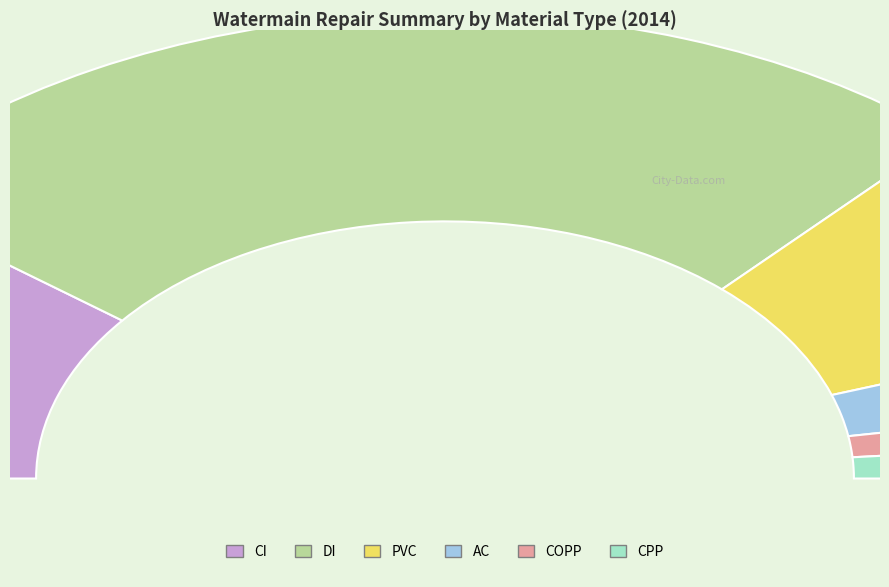

How many segments does this pie chart have?

6